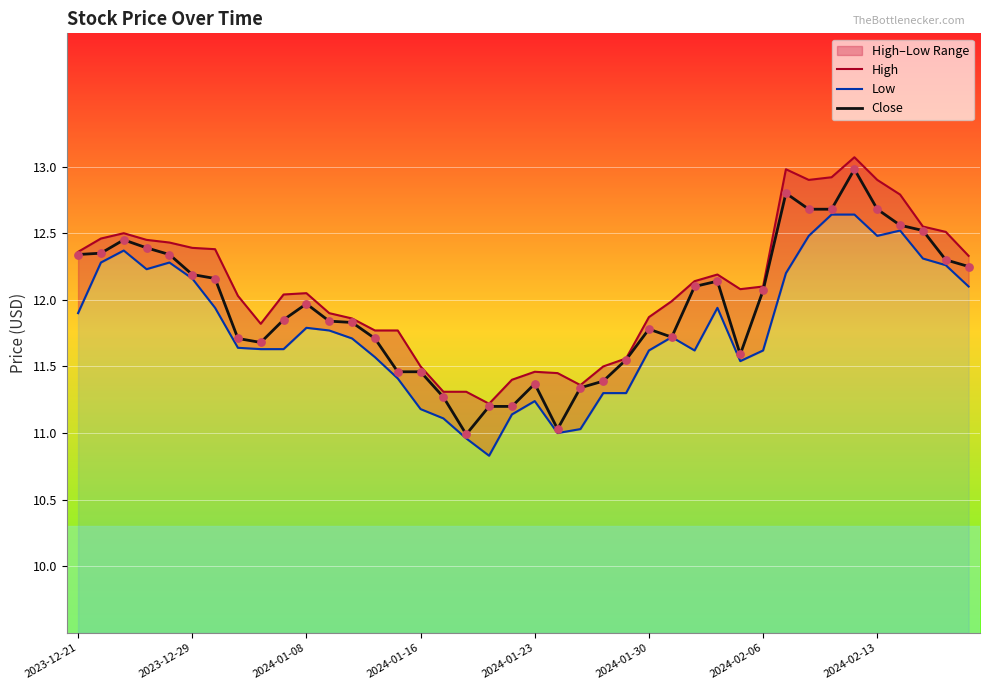

Which series contains the highest Y value?

High